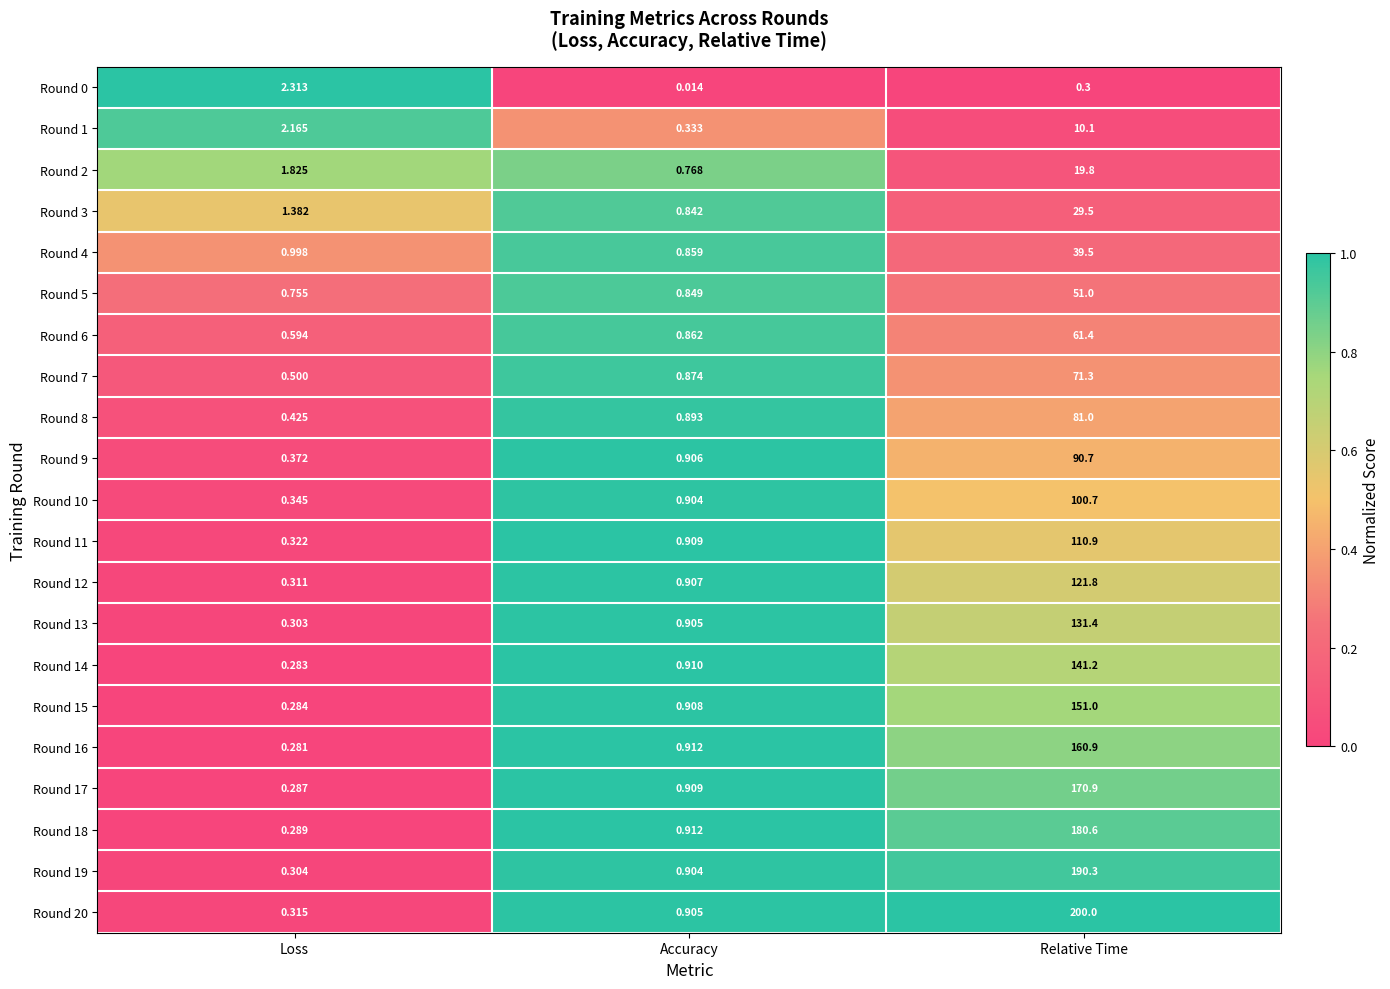

Where is Round 18 nearest to the value 90?

Accuracy